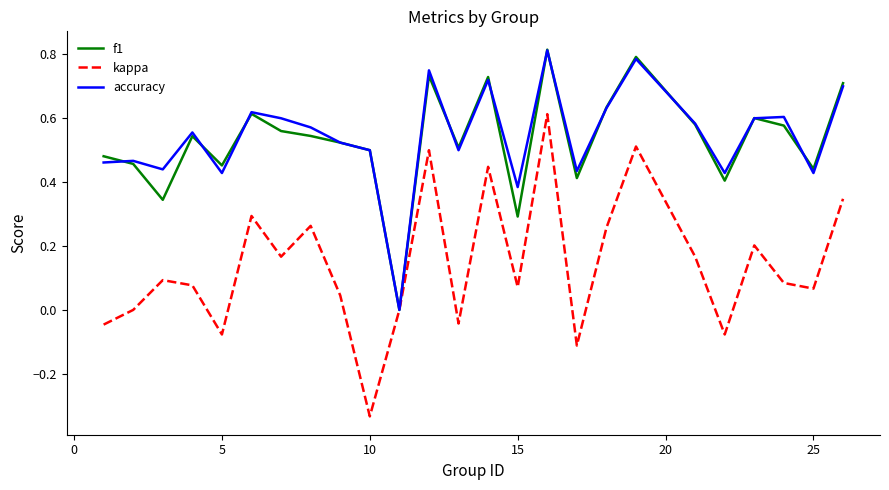

Is it true that accuracy equals 0.1 at 15?

False